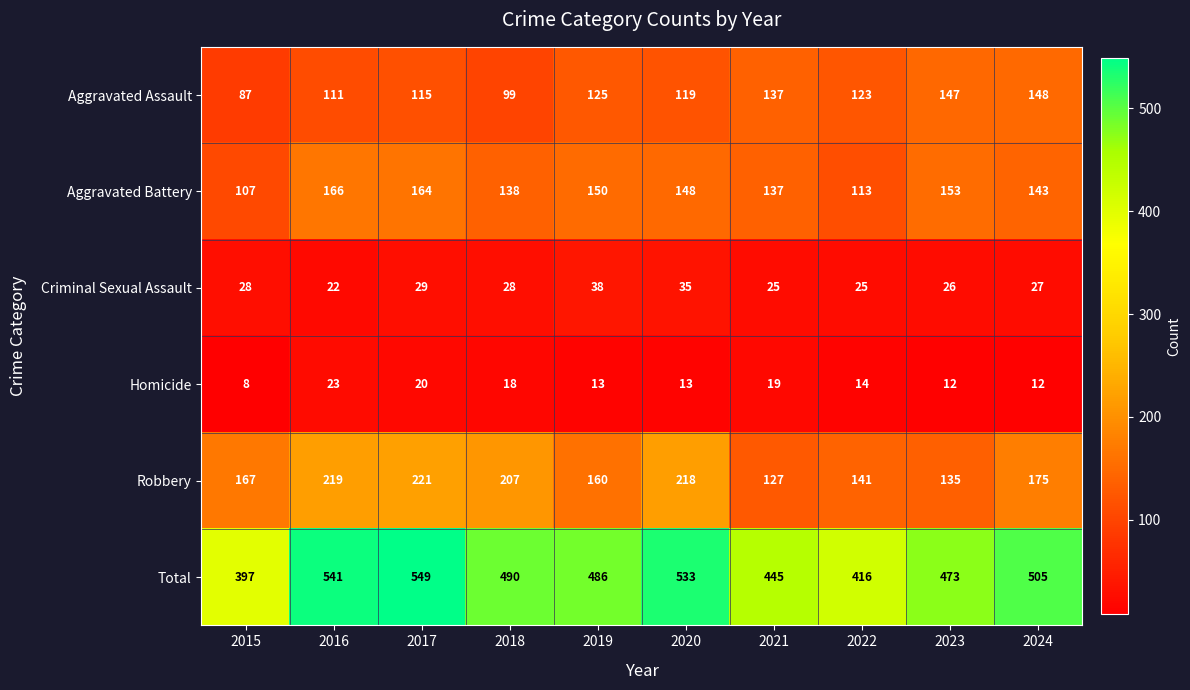

How many categories are shown in the chart?

10